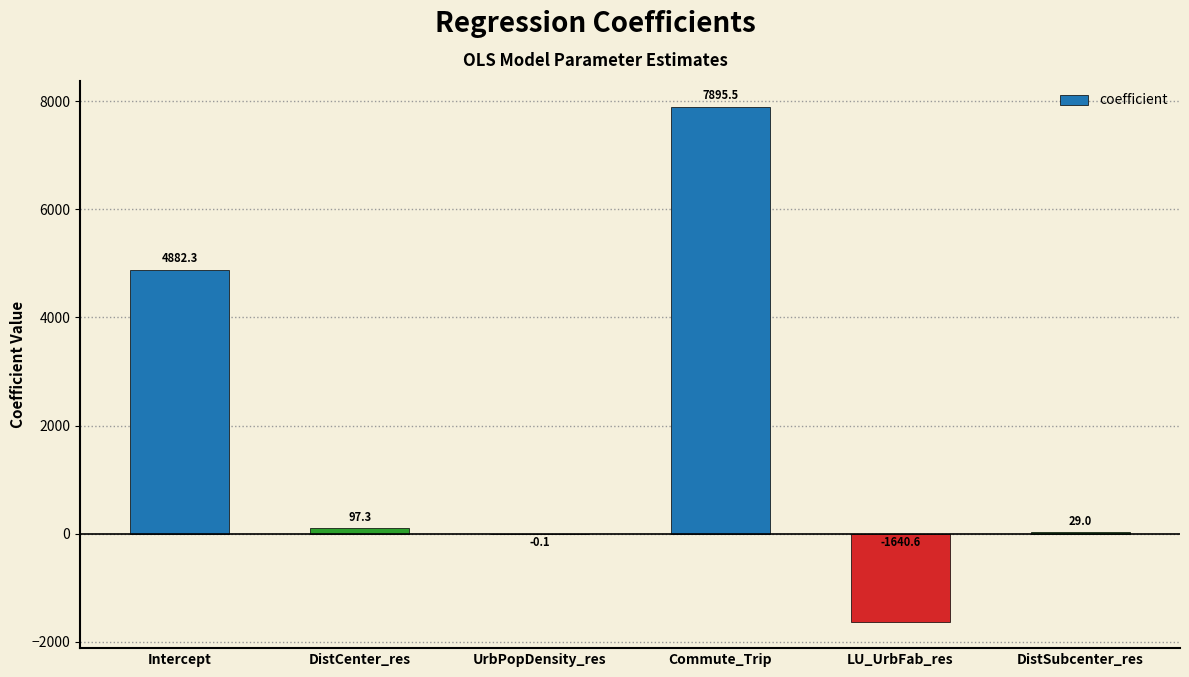

What is the greatest value displayed?

7895.5